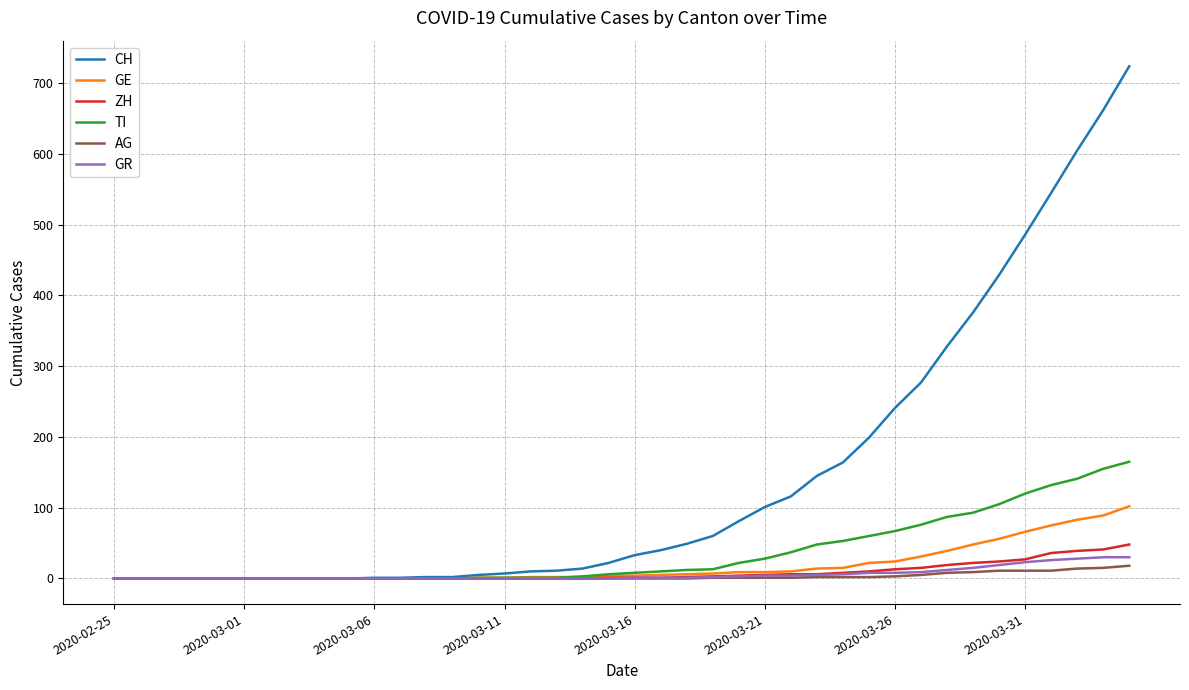

Which series has the largest total across all categories?

CH